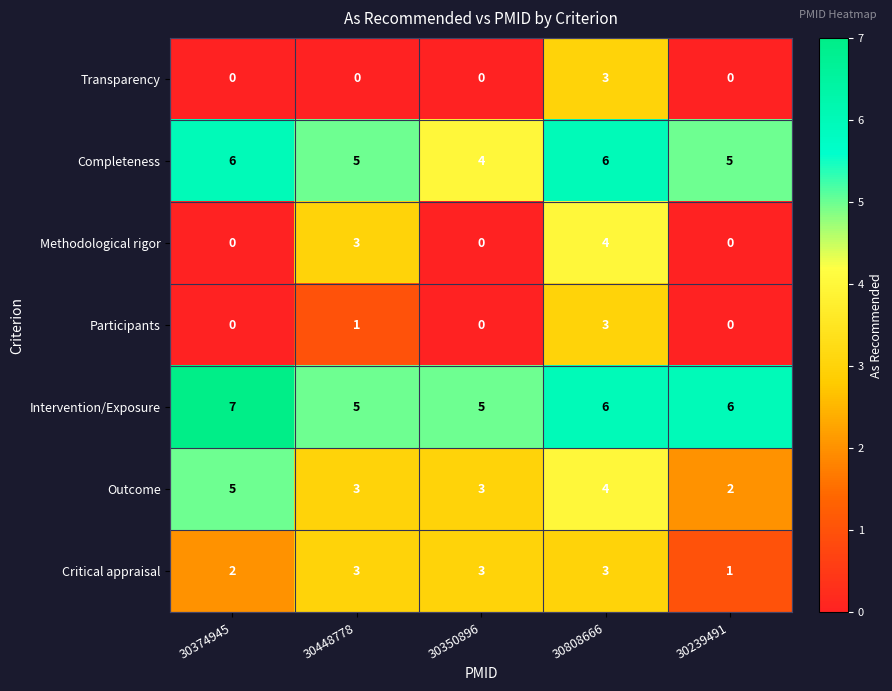

What is the greatest value displayed?

7